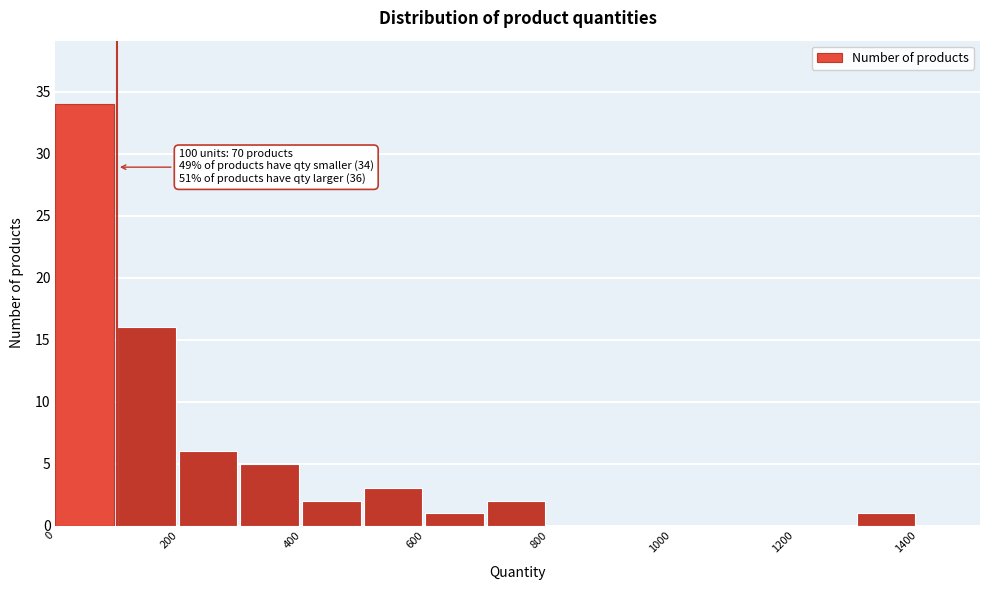

Over which range of the x-axis is the bar tallest?

0 to 100